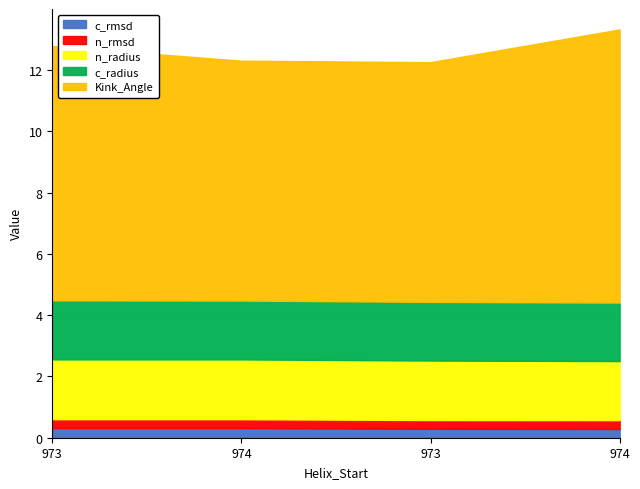

What is the label of the 3rd point from the left?

973